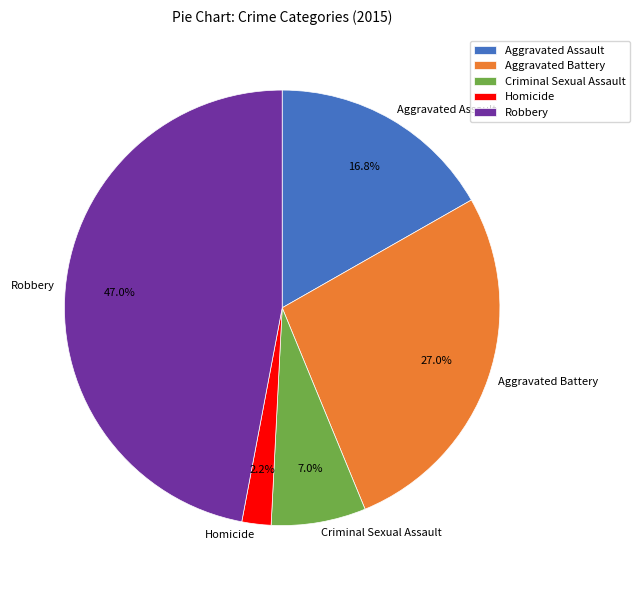

To the nearest percent, what portion does Robbery represent?

47%